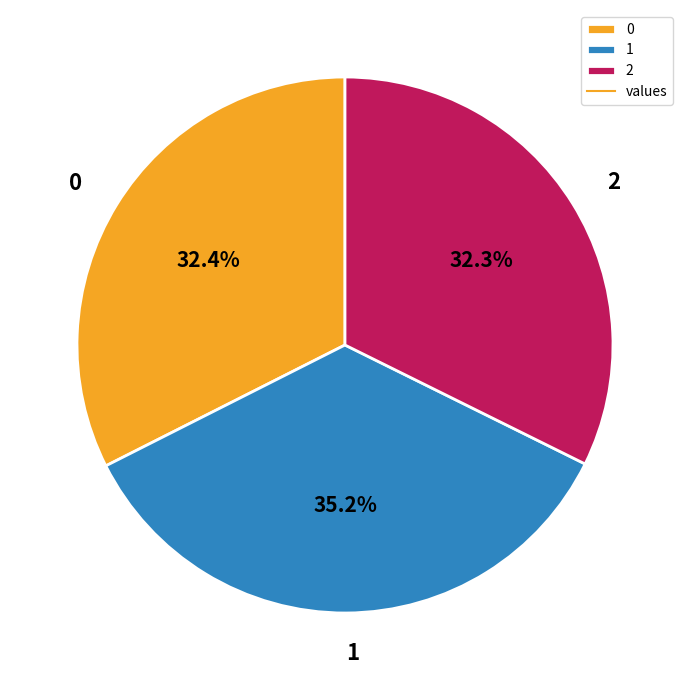

To the nearest percent, what is the combined percentage of 2 and 1?

68%